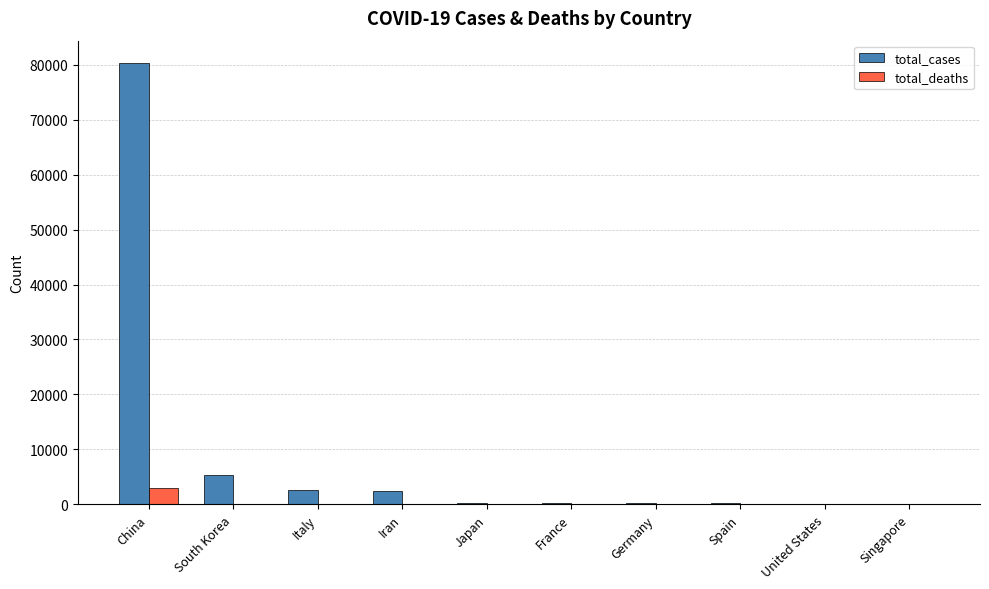

Is it true that total_cases equals 2550 at South Korea?

False